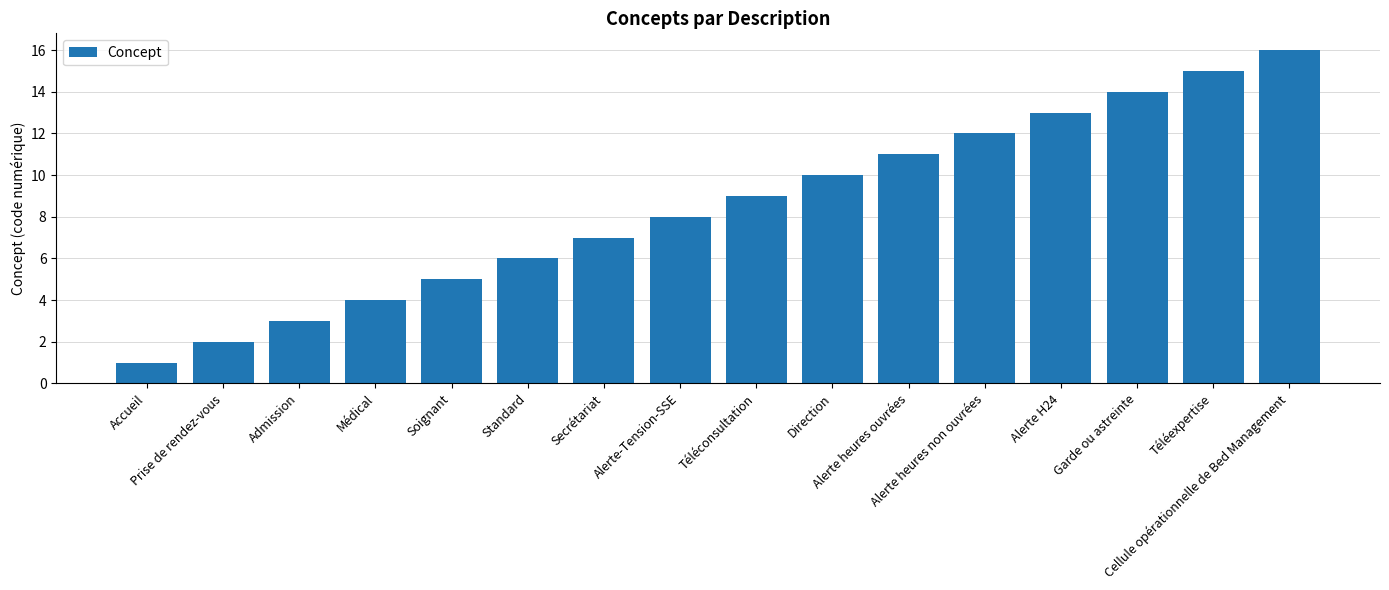

What is the greatest value displayed?

16